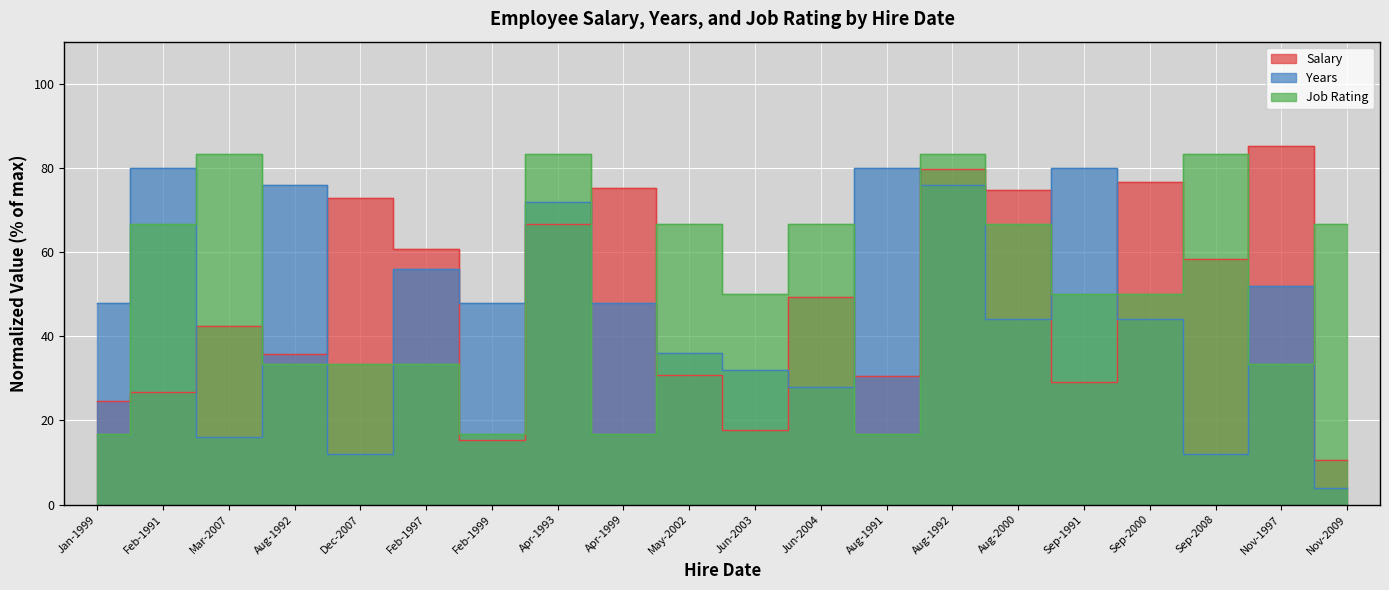

How many lines are shown in the chart?

3